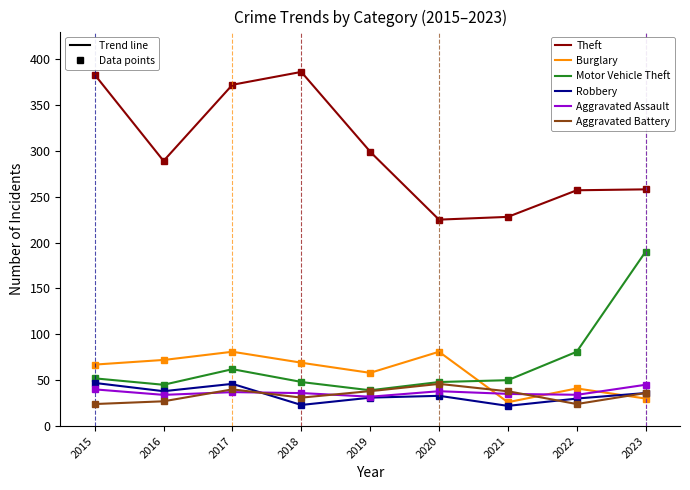

What is the spread (max minus min) of values at 2019?

268